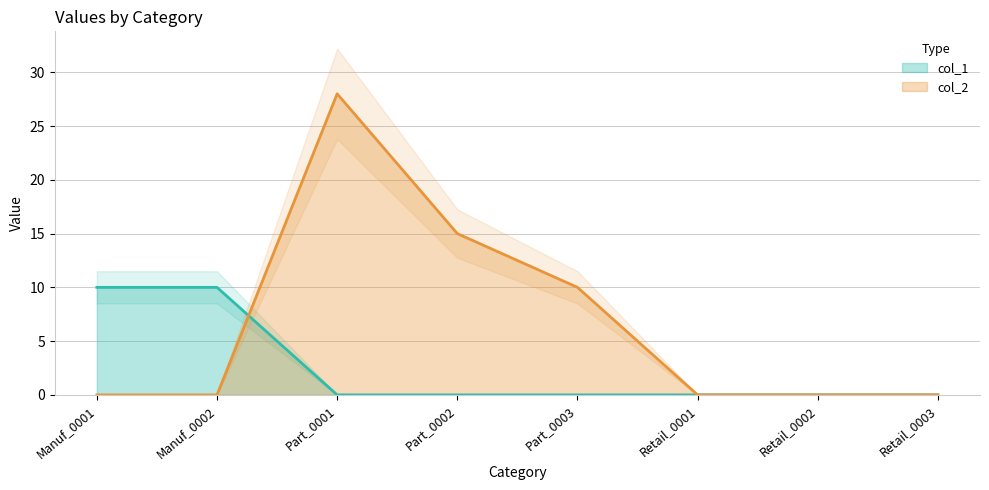

How many distinct data groups are displayed?

2